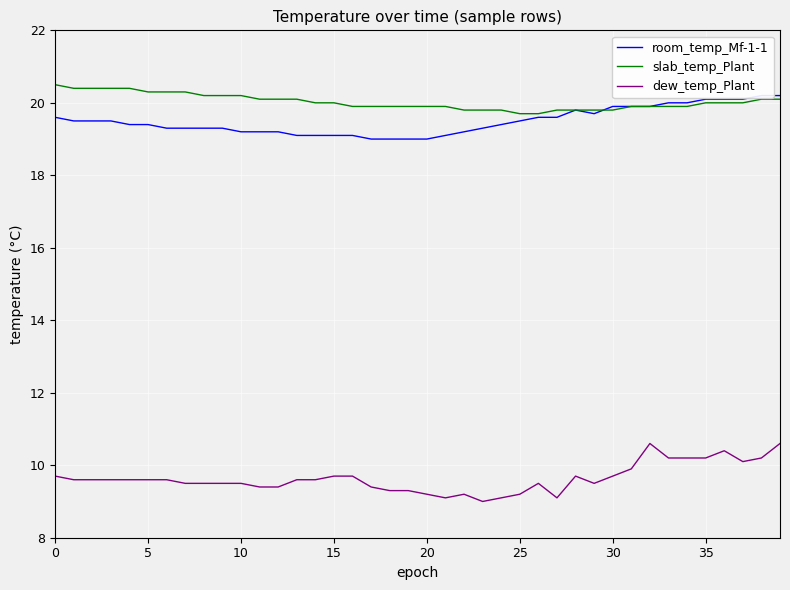

What is the difference between the highest and lowest values at 11?

10.7